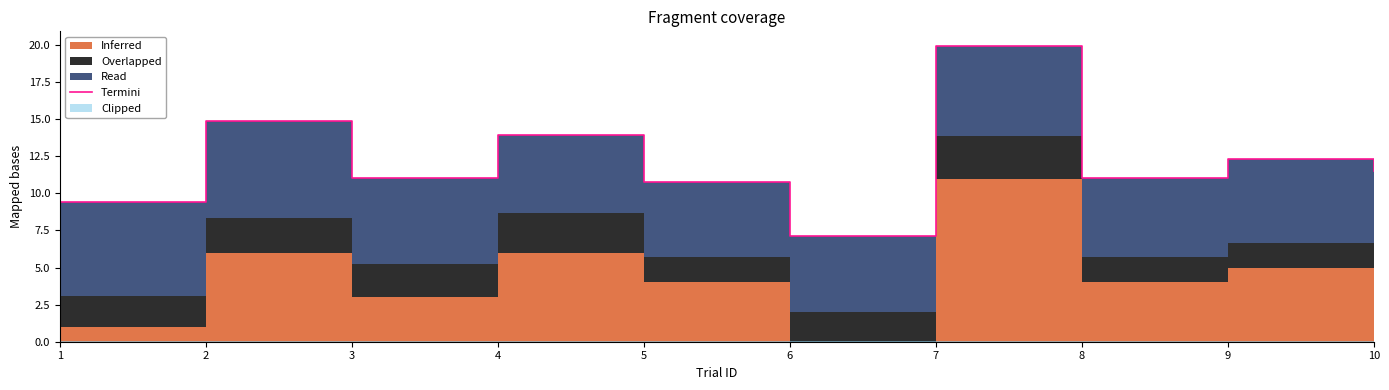

At which category does the chart reach its peak across all series?

7